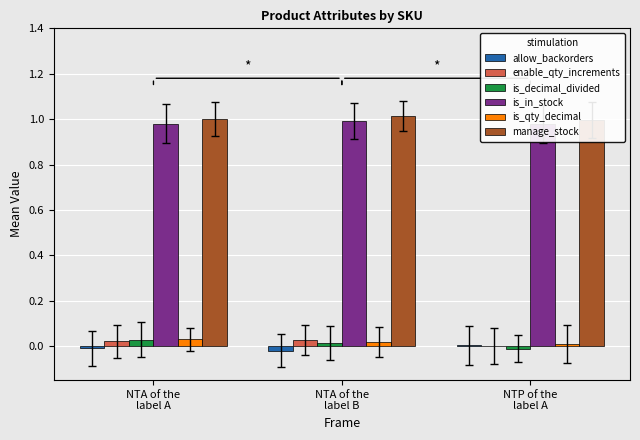

Does the chart contain any negative values?

Yes